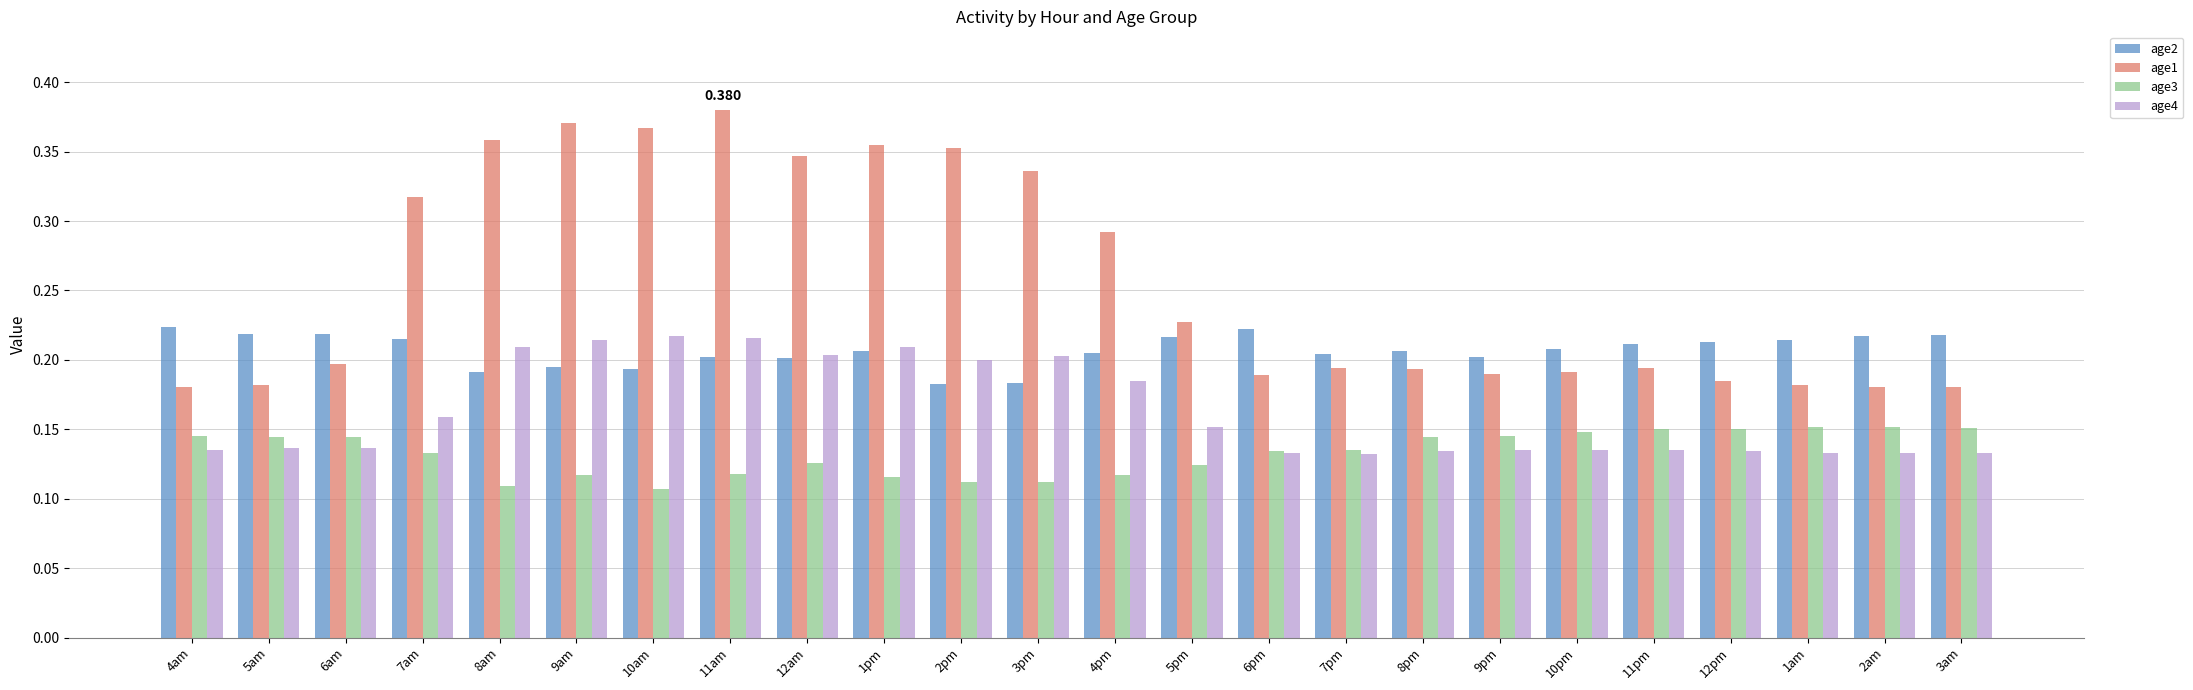

Which series changed the most between 6am and 1pm?

age1